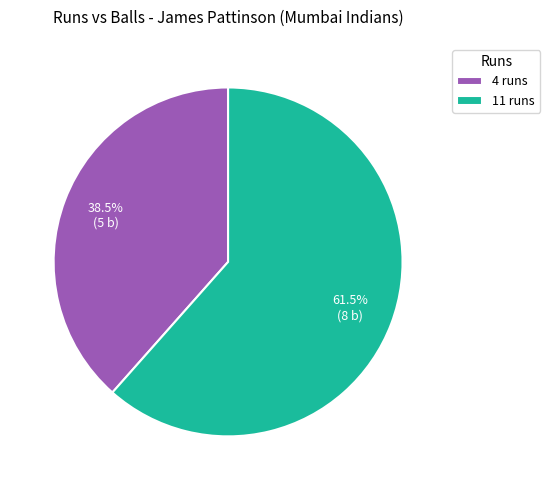

To the nearest percent, what is the combined percentage of 4 runs and 11 runs?

100%